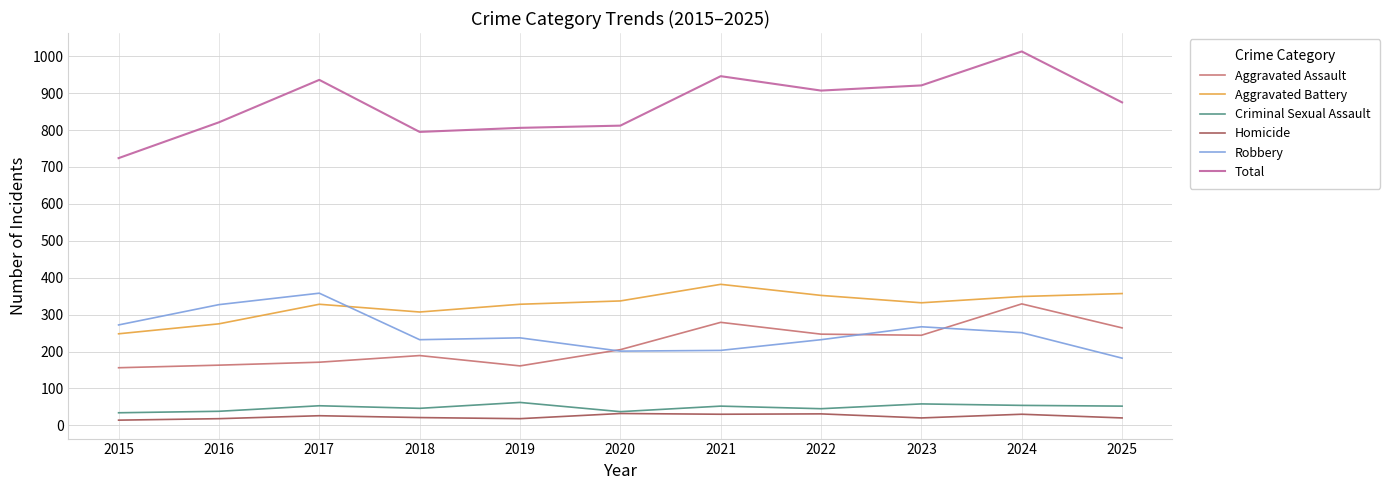

Which series has the largest total across all categories?

Total